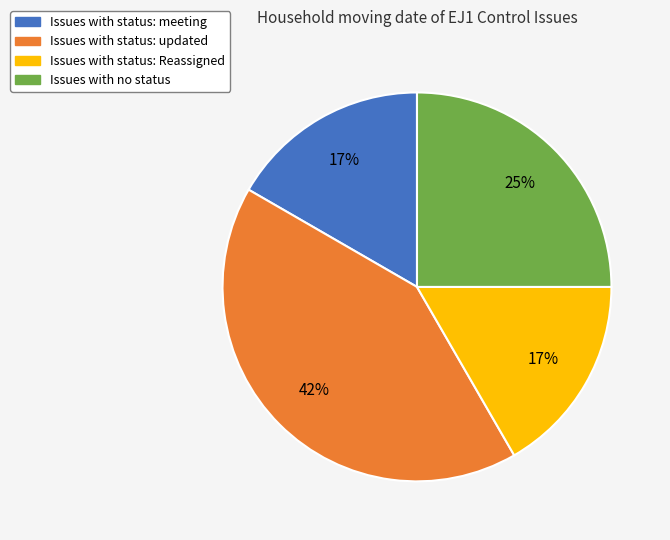

True or false: Issues with status: meeting accounts for 17% of the total.

True